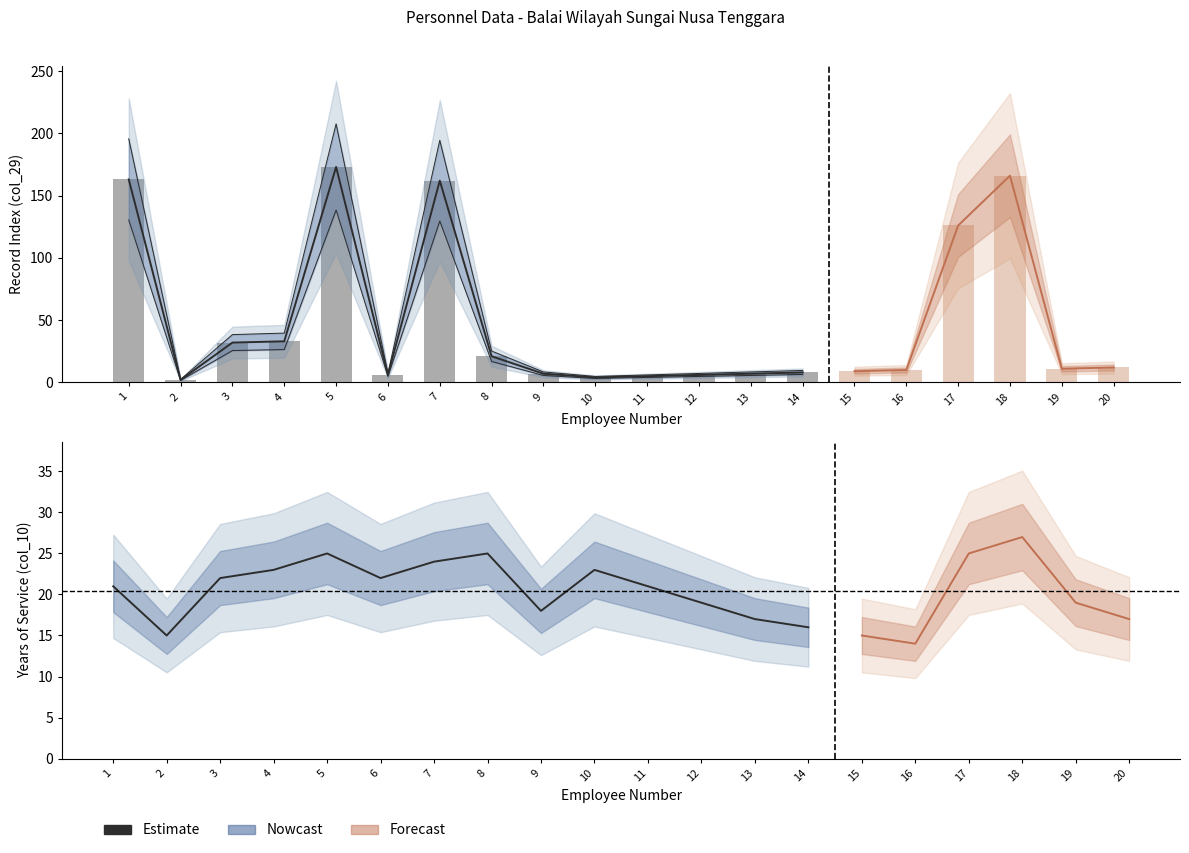

At which label is the value closest to 20?

1